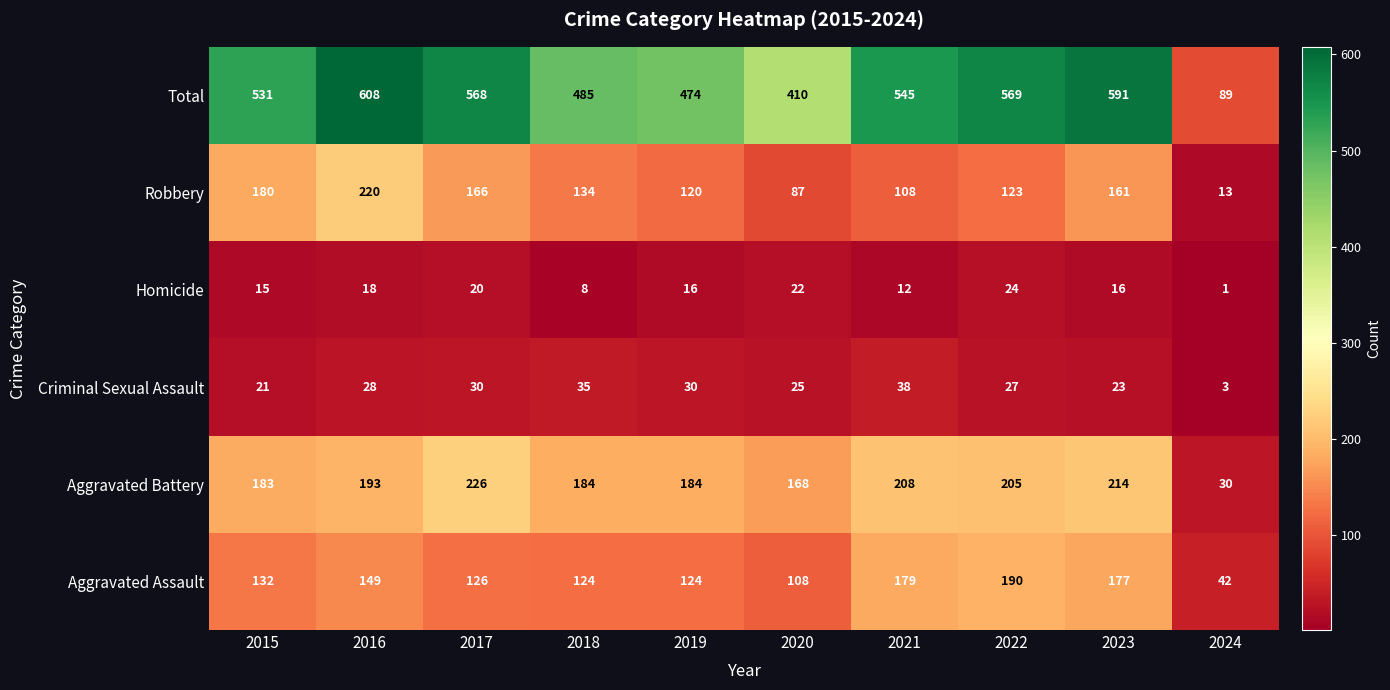

How many data points in Criminal Sexual Assault are less than 28?

5